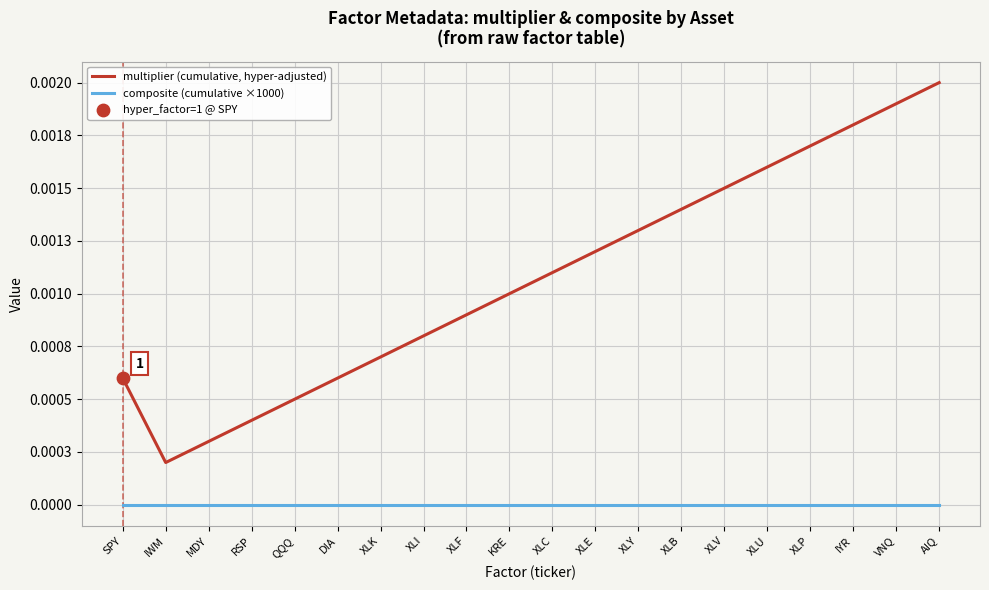

Does the chart have visible grid lines?

Yes